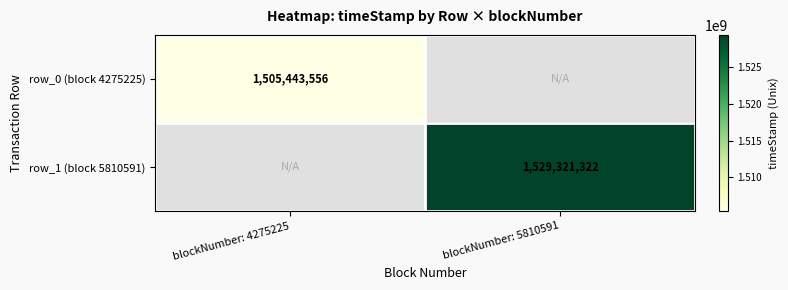

True or false: row_1 (block 5810591) has a value of 616524620 at blockNumber: 5810591.

False